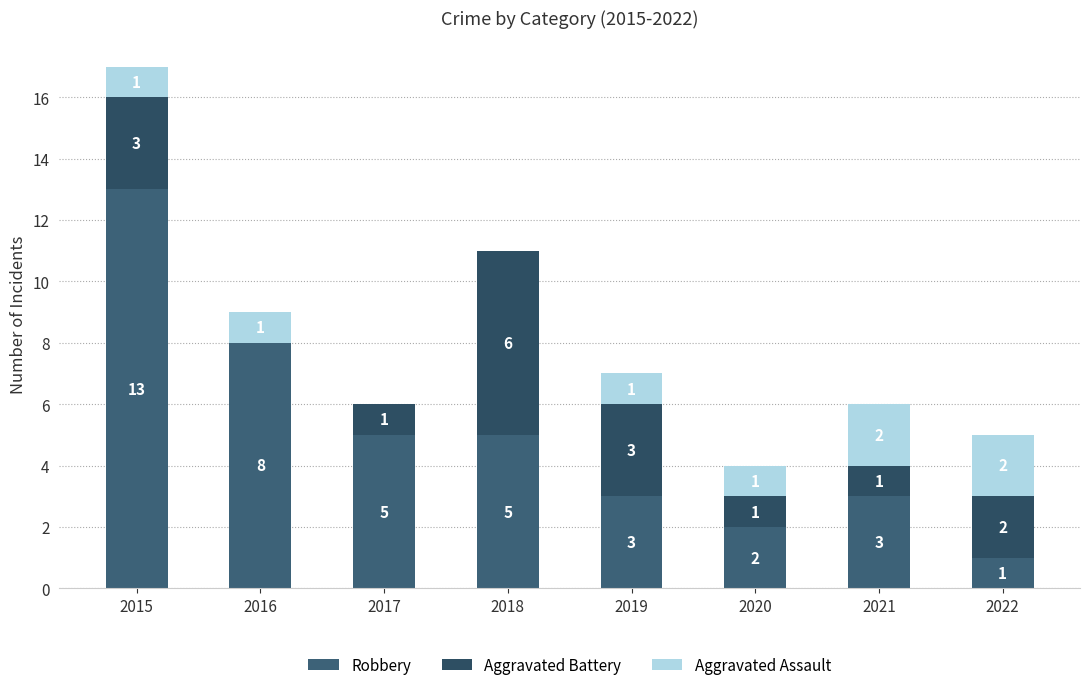

What are all the series names shown in the legend?

Robbery, Aggravated Battery, Aggravated Assault